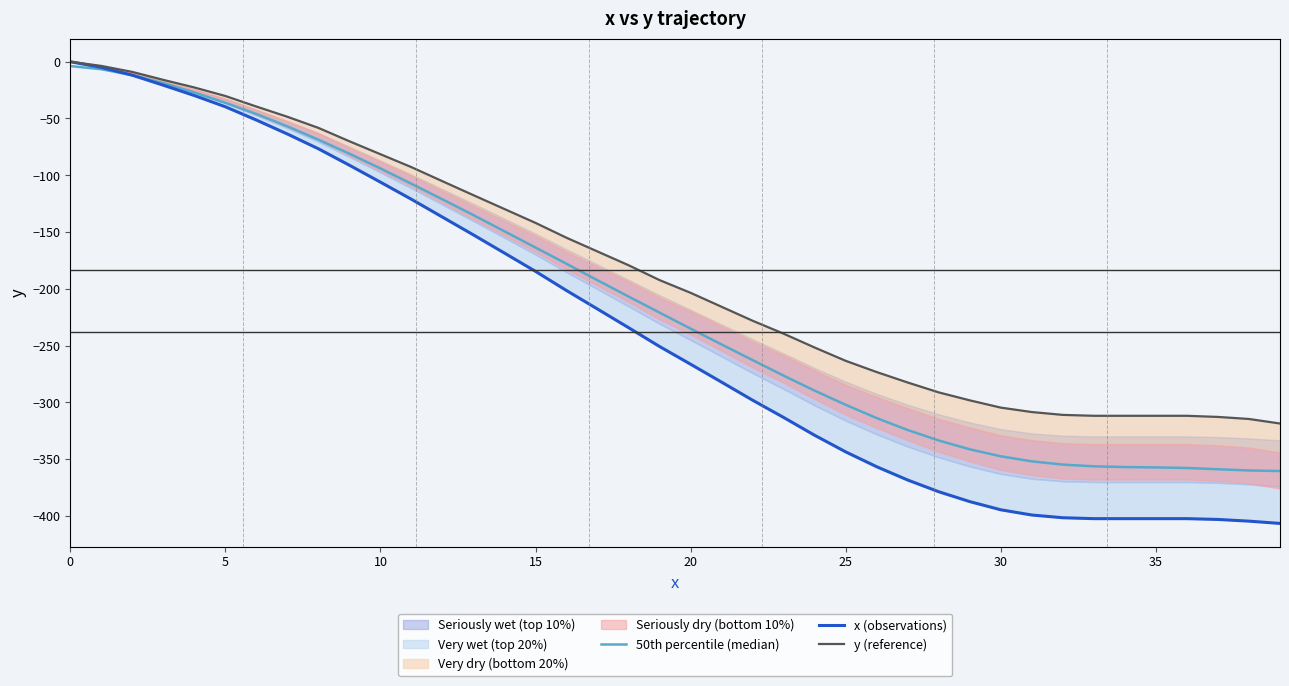

How many values in the x (observations) series exceed -250?

19